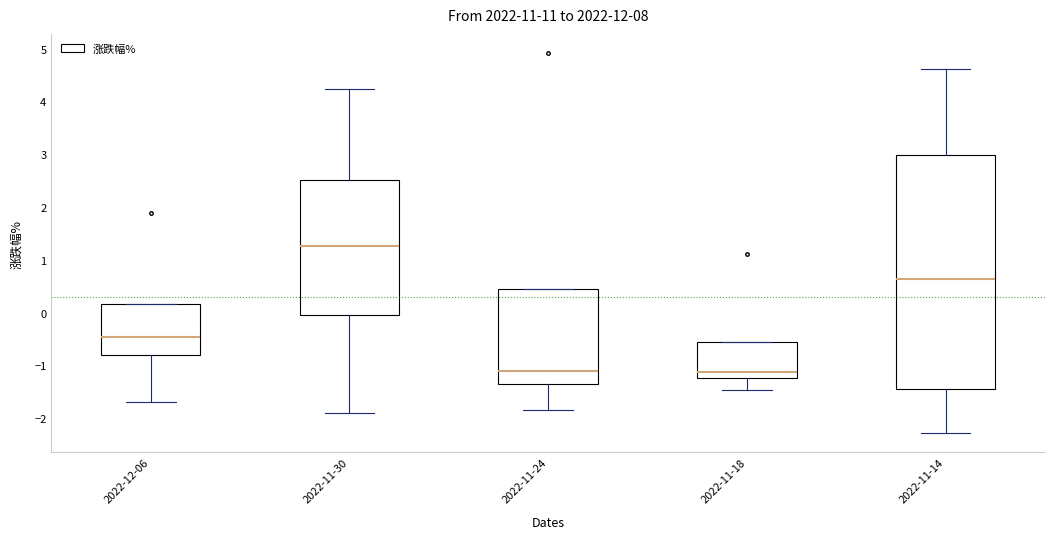

Which box has the highest median line?

2022-11-30